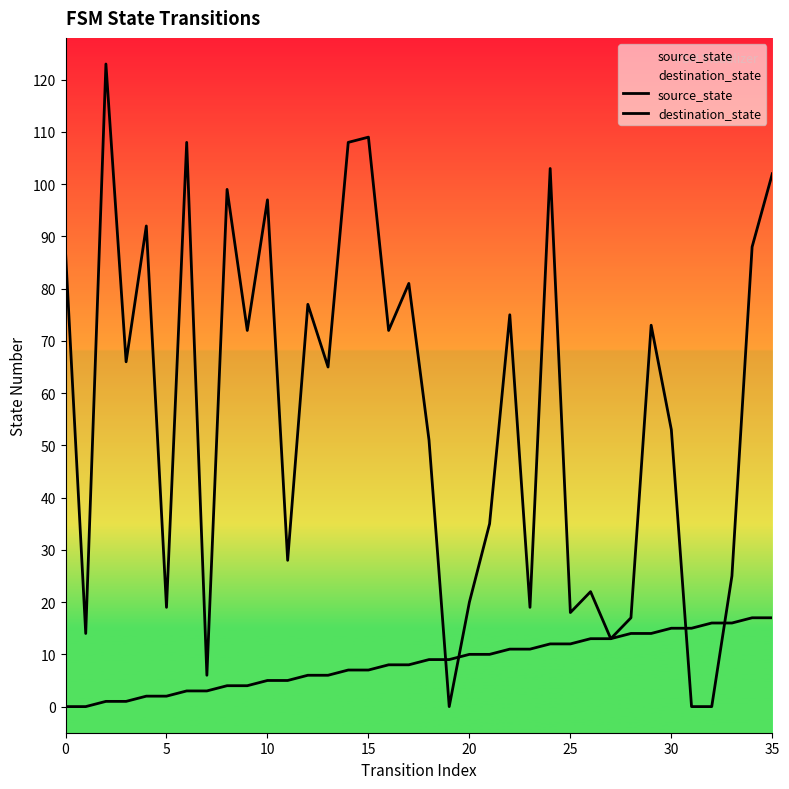

At how many categories does at least one series exceed 5?

36